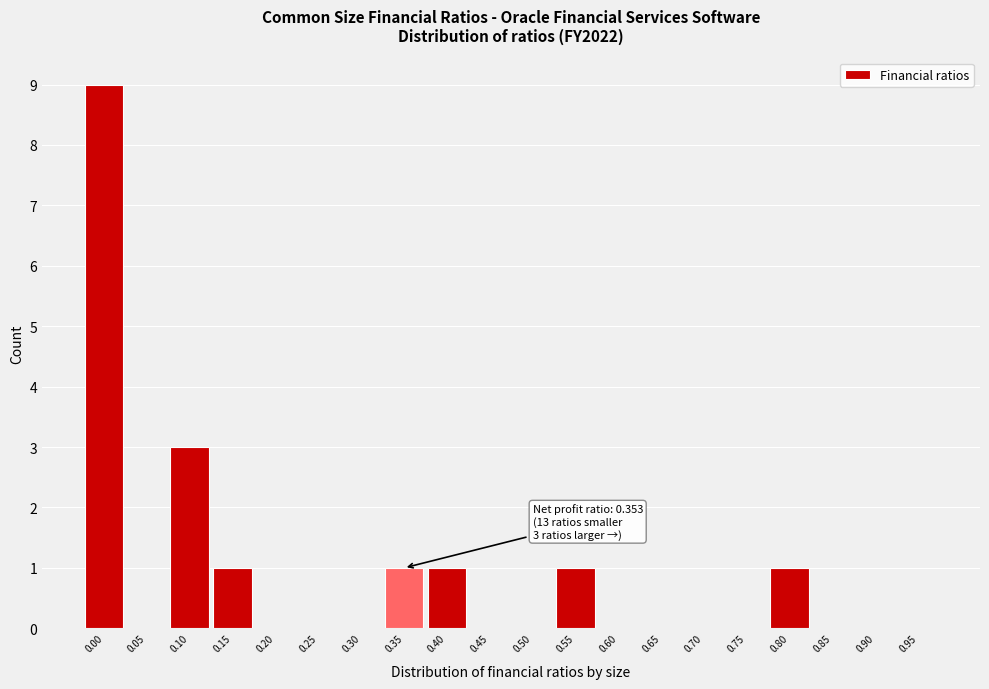

Reading right to left, what are all the values shown in this chart?

0.95=0	0.90=0	0.85=0	0.80=1	0.75=0	0.70=0	0.65=0	0.60=0	0.55=1	0.50=0	0.45=0	0.40=1	0.35=1	0.30=0	0.25=0	0.20=0	0.15=1	0.10=3	0.05=0	0.00=9